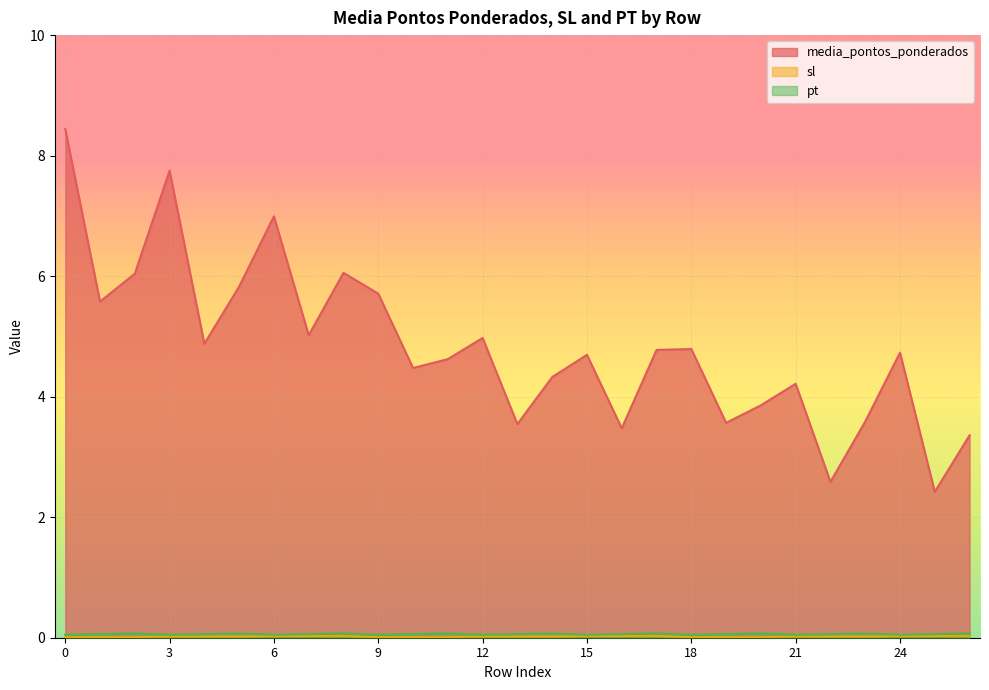

What are all the series names shown in the legend?

media_pontos_ponderados, sl, pt